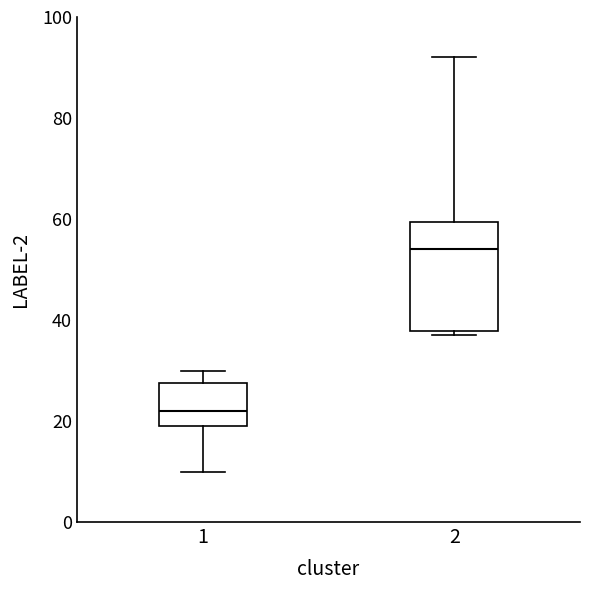

Which box has the highest median line?

2